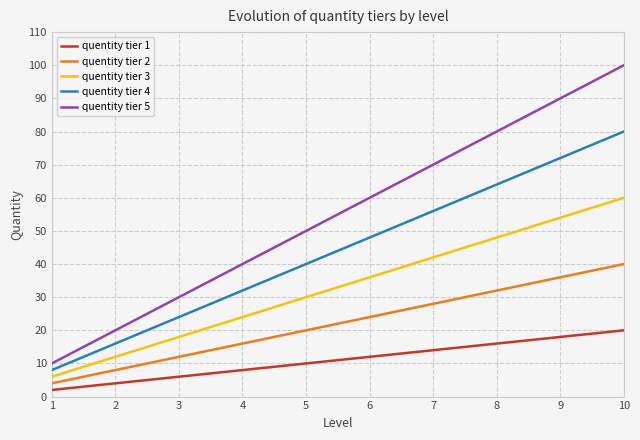

Read the quentity tier 4 value at 5, to the nearest 5.

40